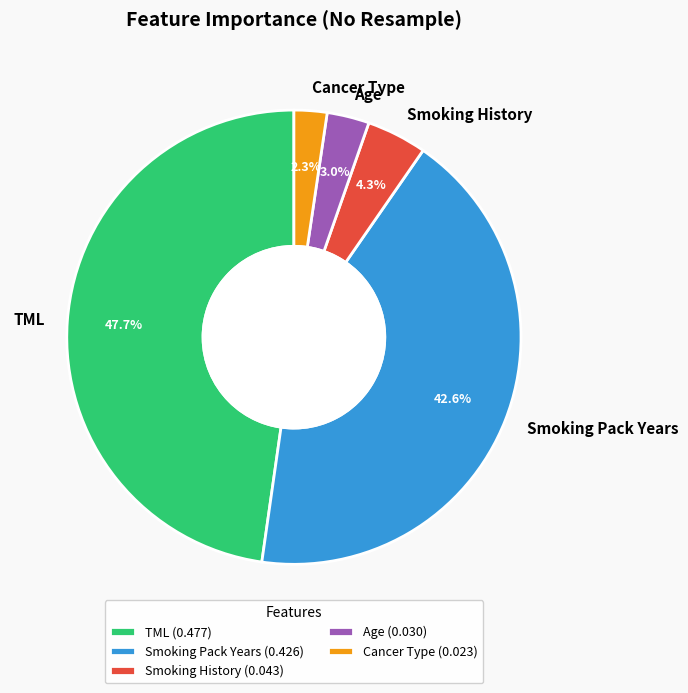

Between TML and Age, which is larger?

TML